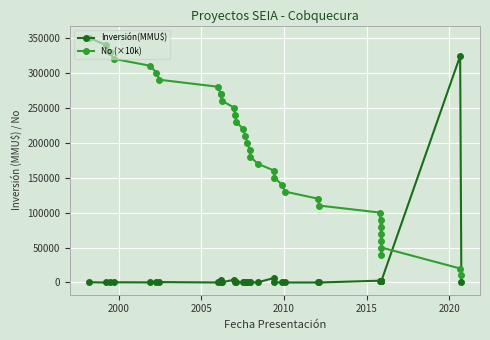

How many positive values does the Inversión(MMU$) series have?

30